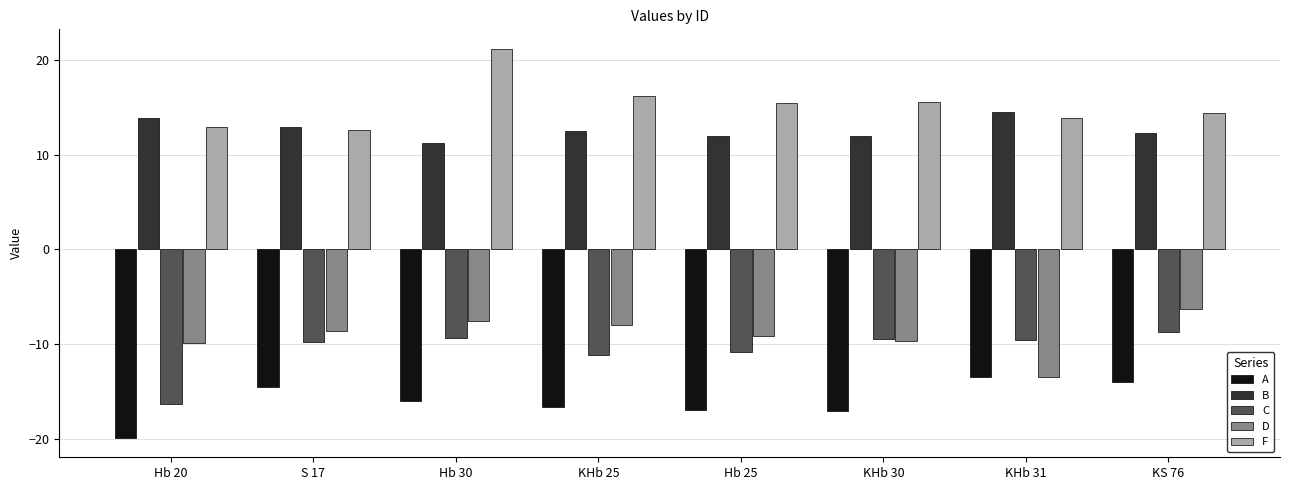

What is the smallest value displayed?

-19.9